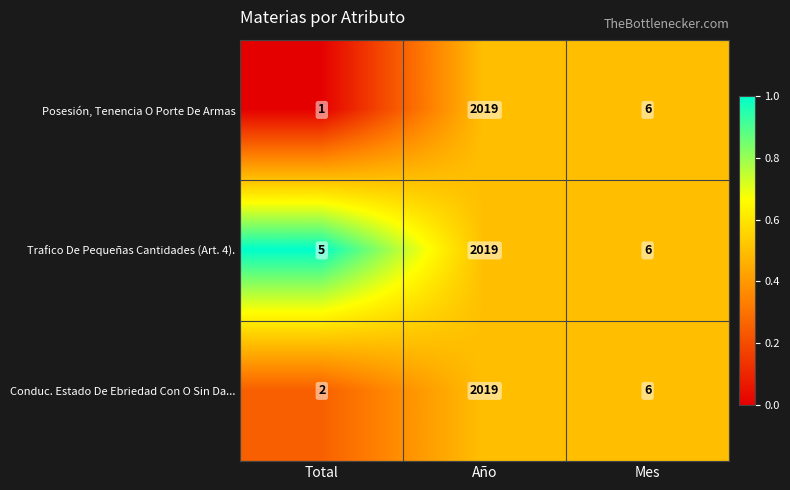

What is the average value of the Trafico De Pequeñas Cantidades (Art. 4). series?

677